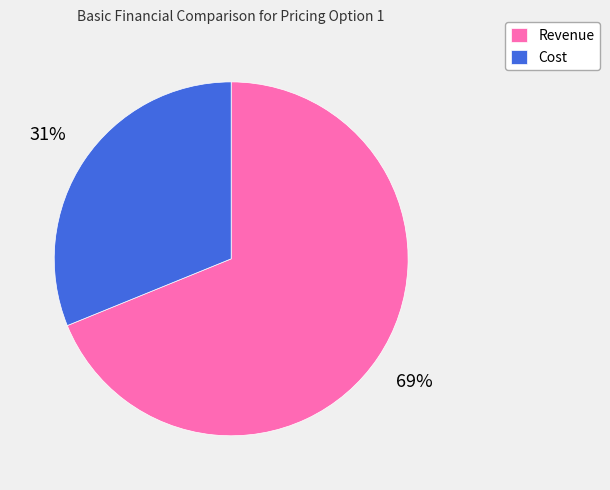

Do Cost and Revenue together represent more than half of the pie?

Yes